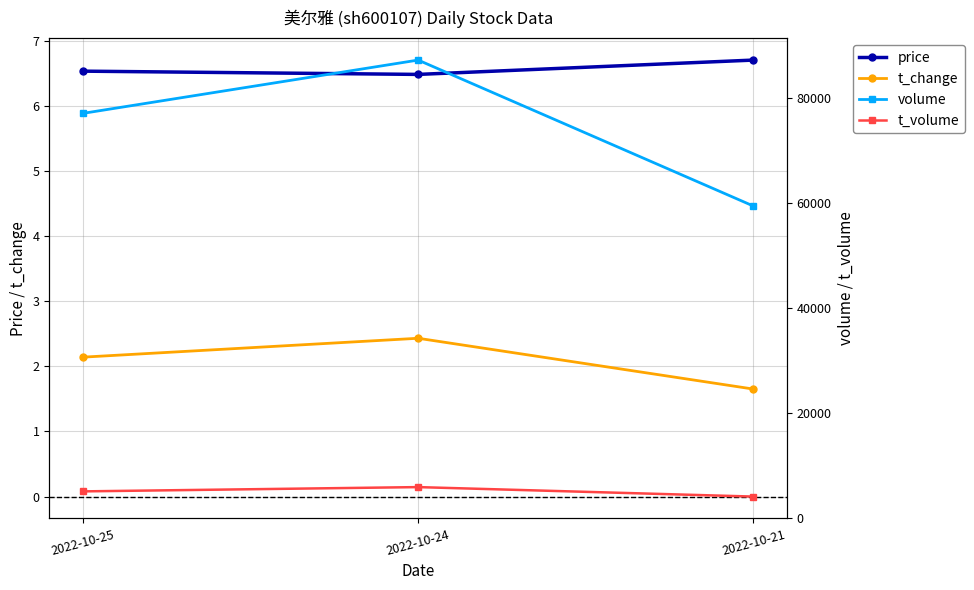

The volume series shows 147919.3 at 2022-10-24. True or false?

False